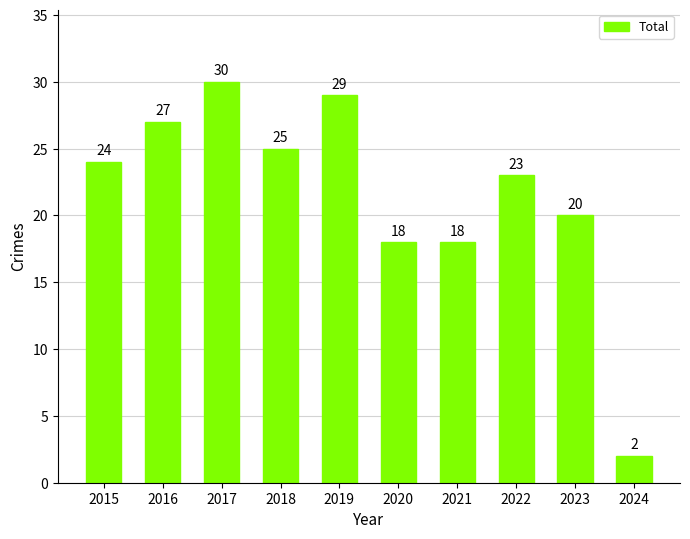

What is the difference between the values at 2019 and 2017?

1